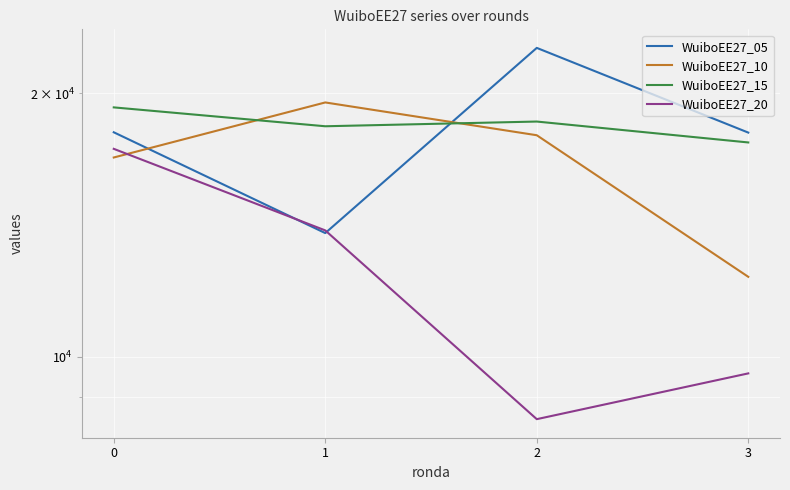

Reading right to left, extract all data points from this chart.

WuiboEE27_05: 3=18035	2=22538	1=13844	0=18050
WuiboEE27_10: 3=12339	2=17910	1=19524	0=16891
WuiboEE27_15: 3=17573	2=18567	1=18338	0=19272
WuiboEE27_20: 3=9570	2=8484	1=13942	0=17280